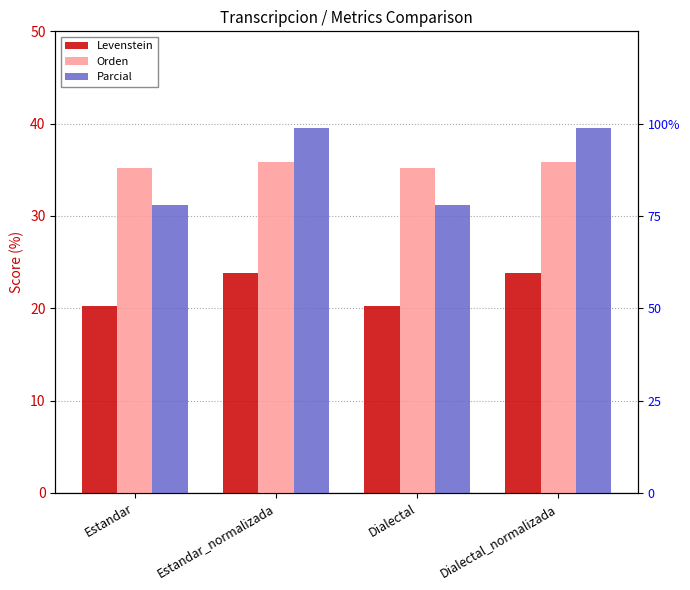

Between Estandar_normalizada and Dialectal, which is larger?

Estandar_normalizada